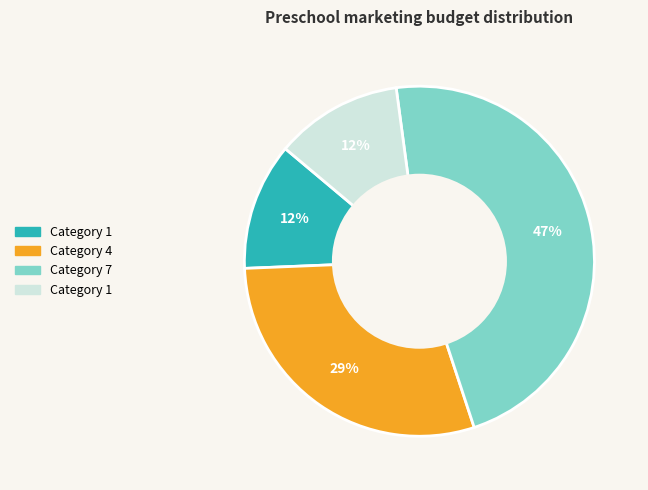

Does any single category account for the majority?

No